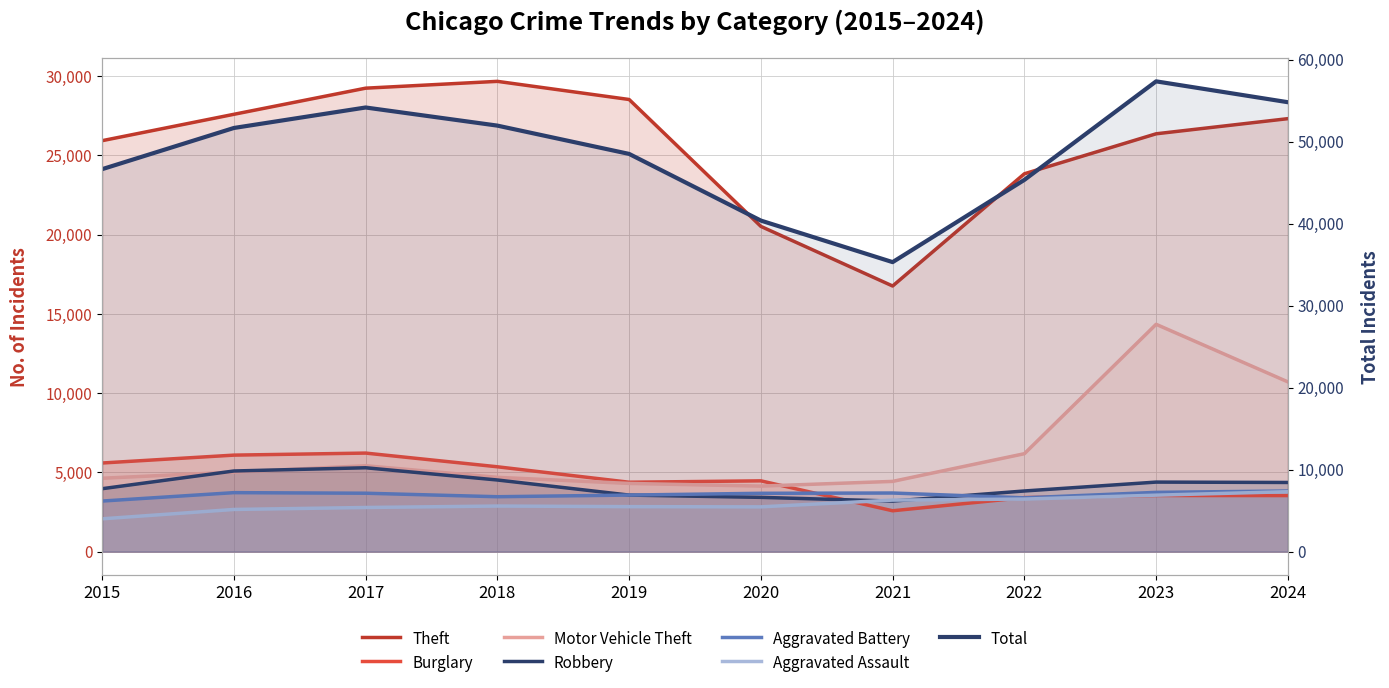

The Robbery series shows 1274 at 2020. True or false?

False